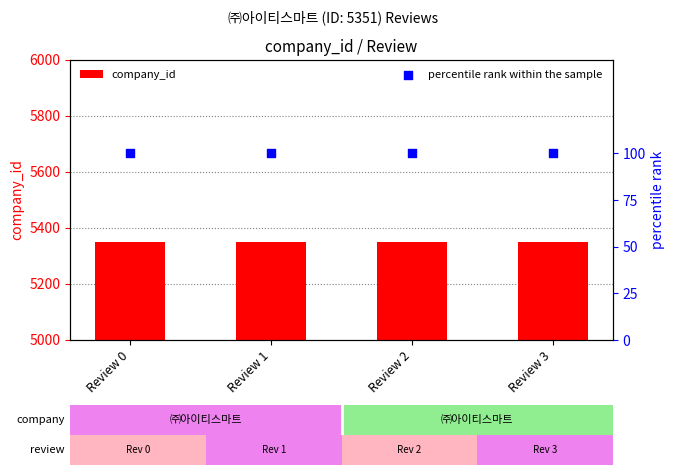

Which series has the widest spread of Y values?

company_id